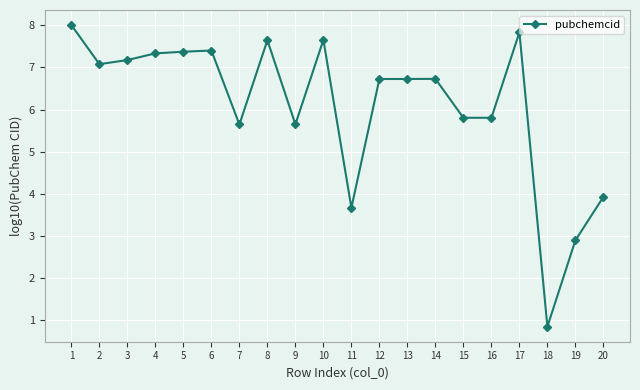

What is the value of the 19th point from the left?

2.9